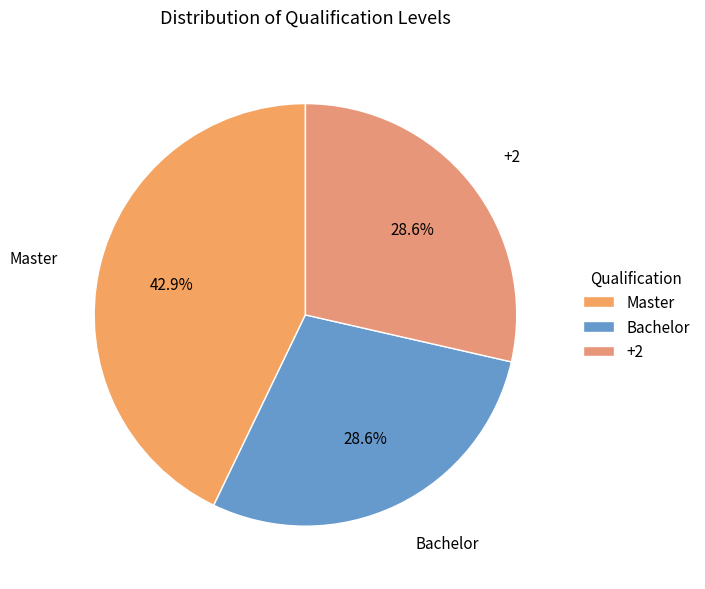

Which slice is the largest?

Master